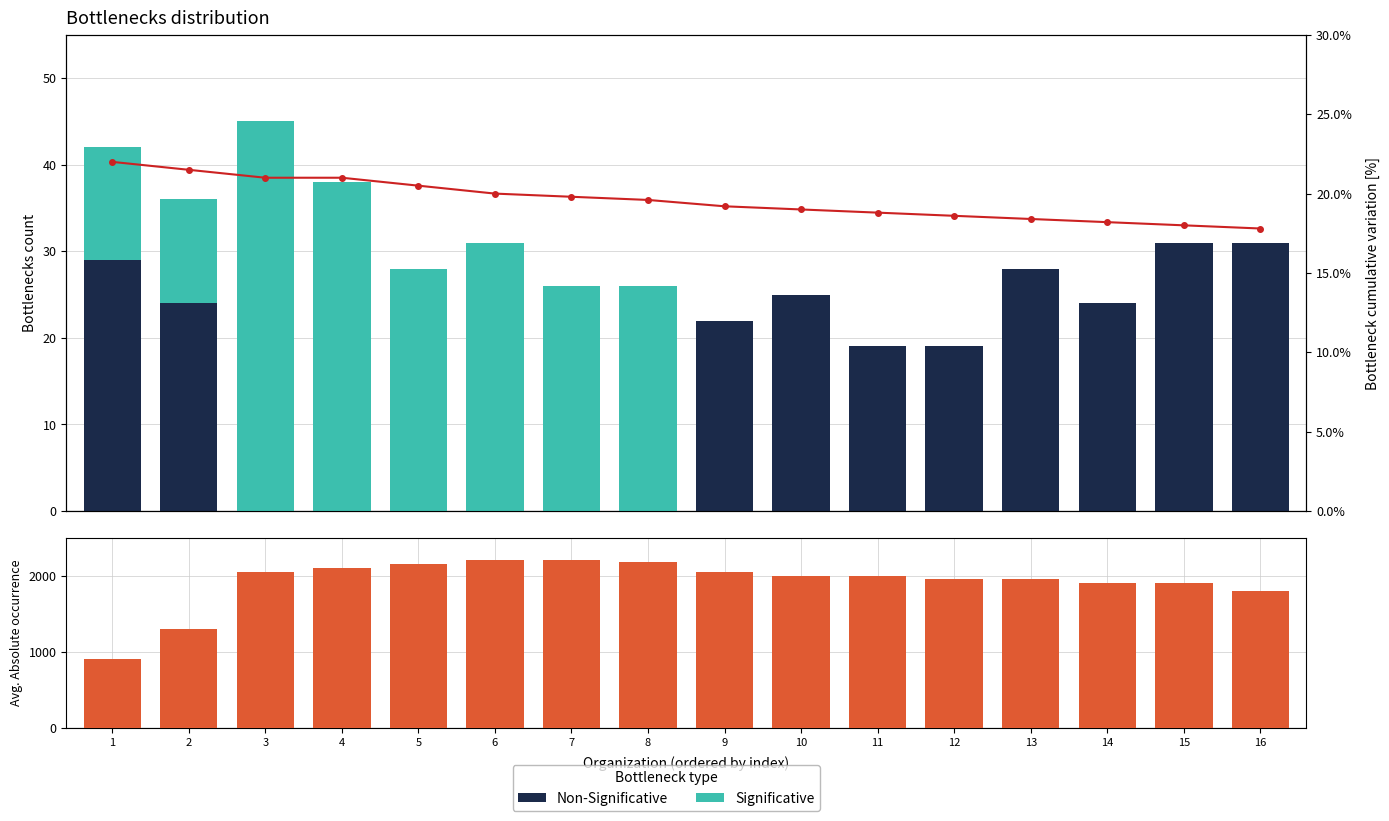

List the series in order of their peak value, lowest first.

Cumulative %, Non-Significative, Significative, Avg. Absolute occurrence